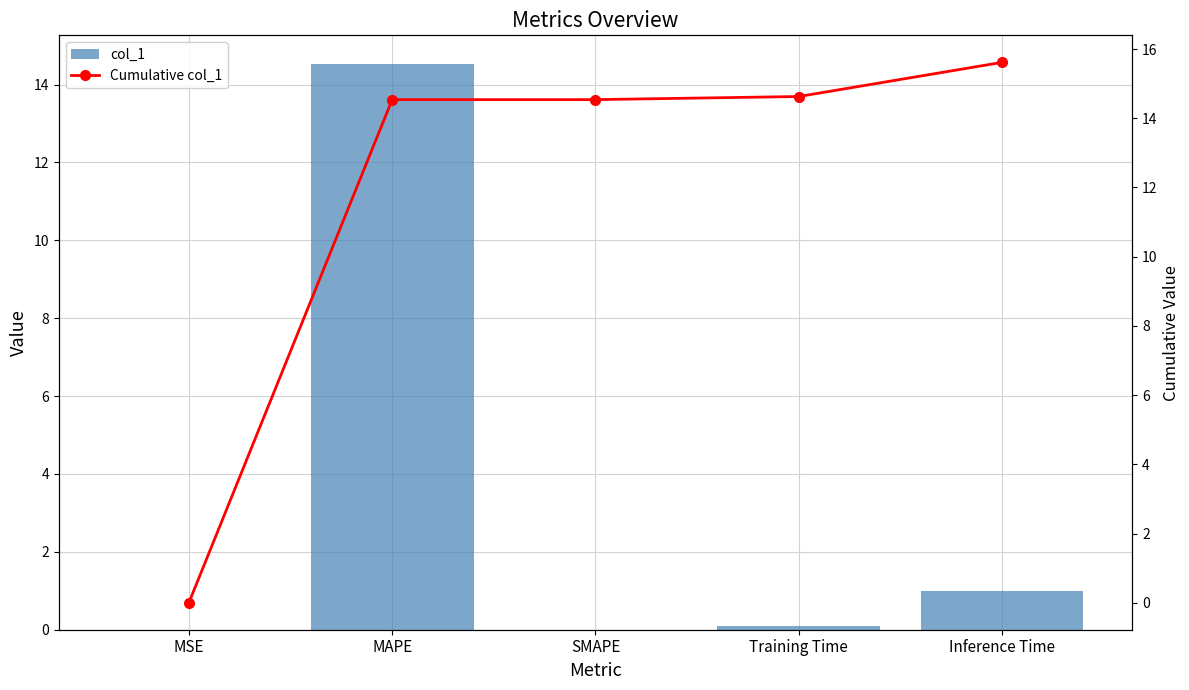

Where is Cumulative col_1 nearest to the value 7?

MSE